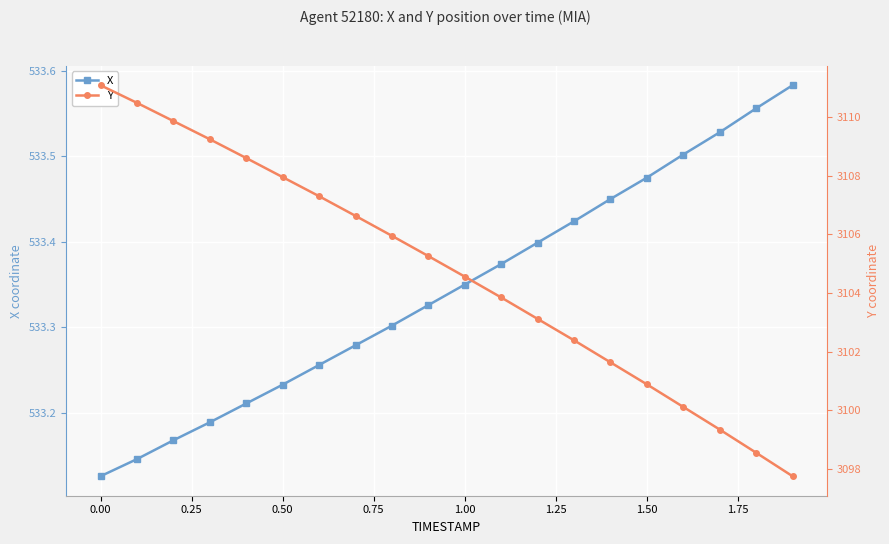

True or false: Y has more than 1 points higher than both neighbors.

False